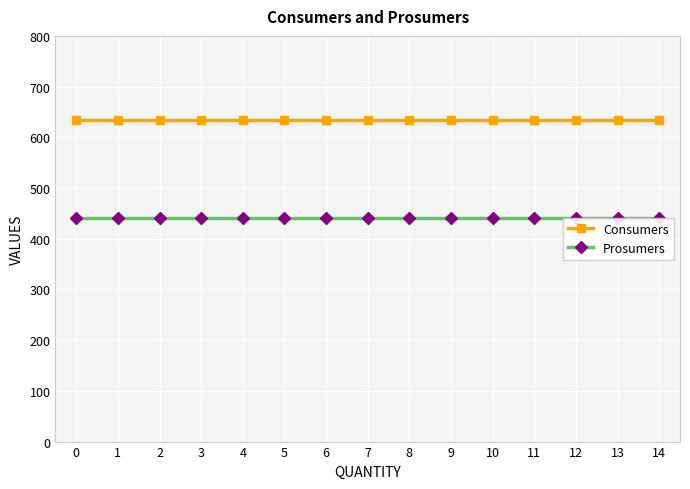

Read the Consumers value at 0.

635